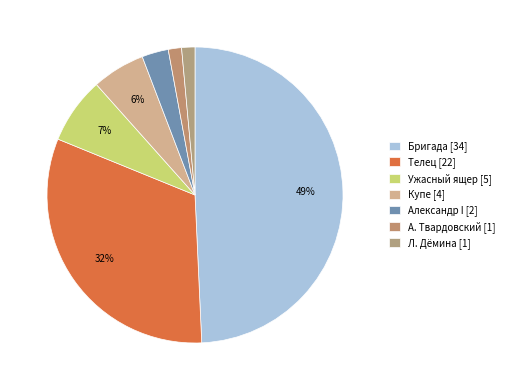

How many slices are in this pie chart?

7